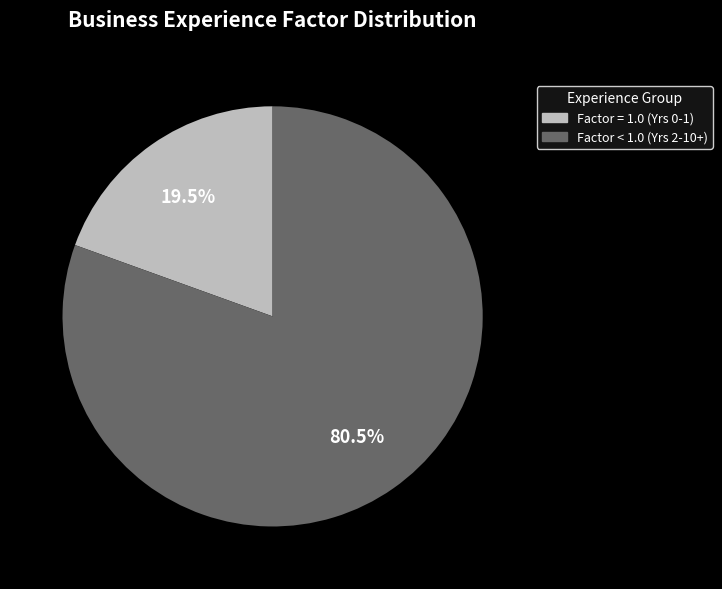

Does any single category account for the majority?

Yes